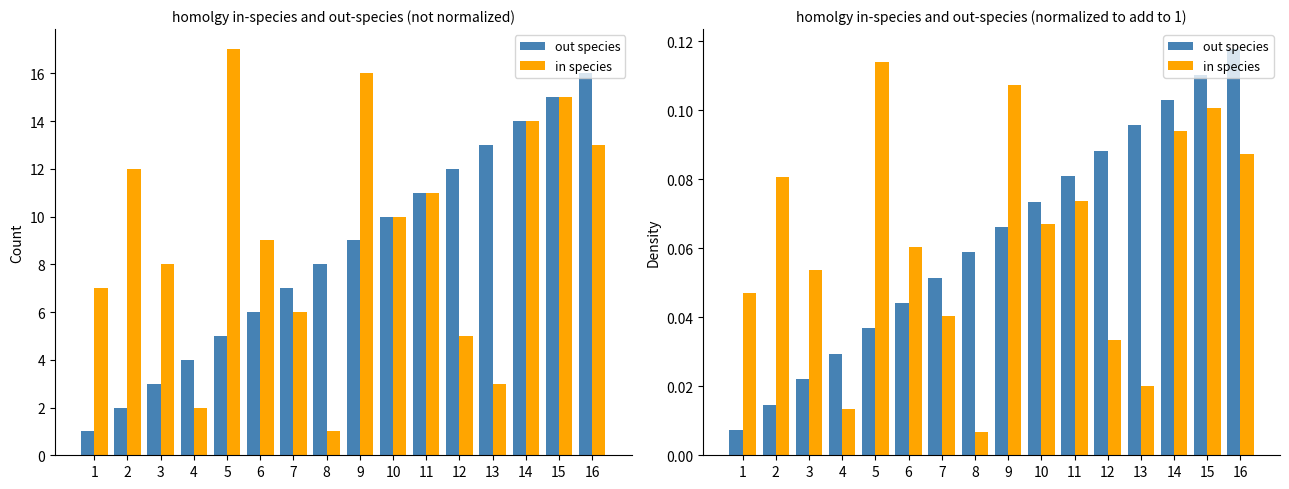

Reading right to left, extract all data points from this chart.

out species: 0.1	0.1	0.1	0.1	0.1	0.1	0.1	0.1	0.1	0.1	0.0	0.0	0.0	0.0	0.0	0.0
in species: 0.1	0.1	0.1	0.0	0.0	0.1	0.1	0.1	0.0	0.0	0.1	0.1	0.0	0.1	0.1	0.0